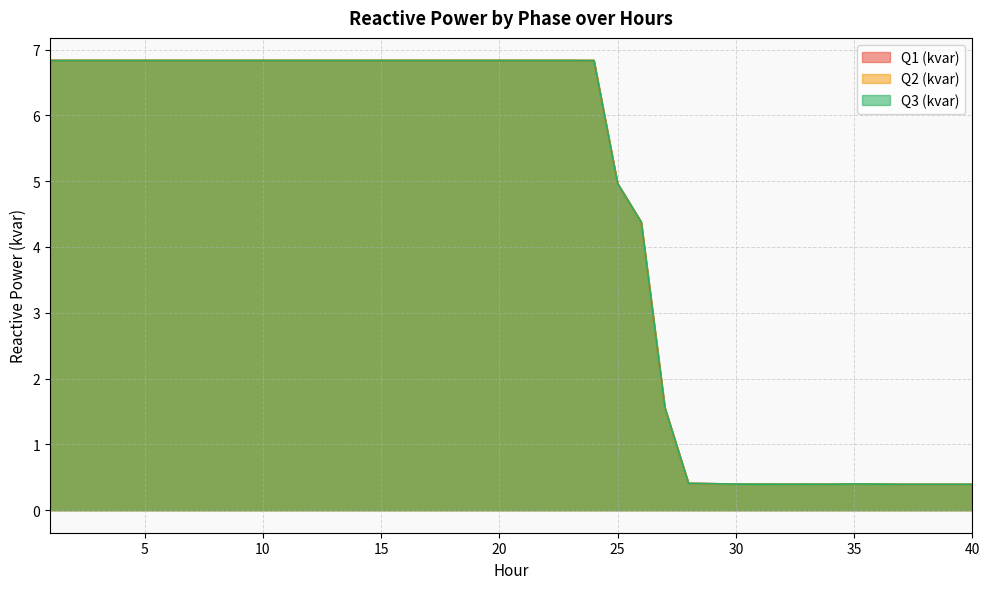

How many series are shown in this chart?

3